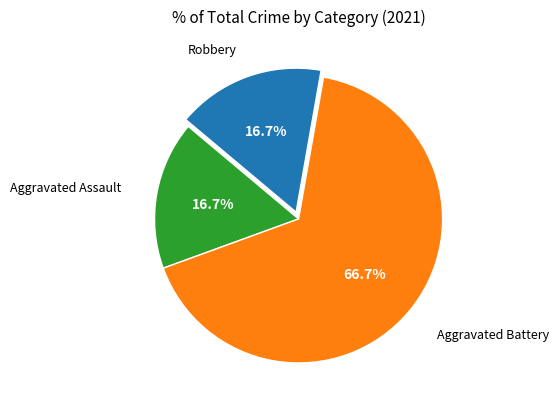

To the nearest percent, what portion does Aggravated Assault represent?

17%